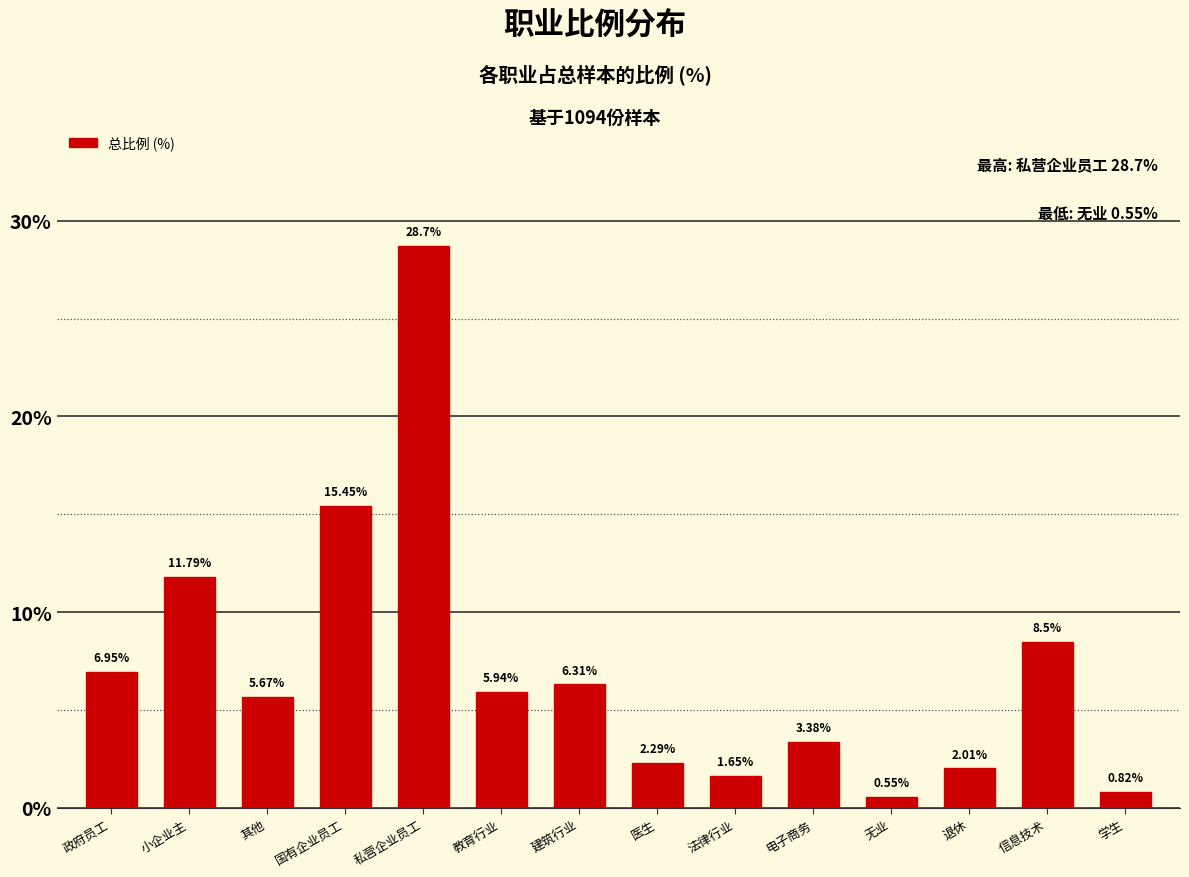

At which category does the chart reach its minimum across all series?

无业